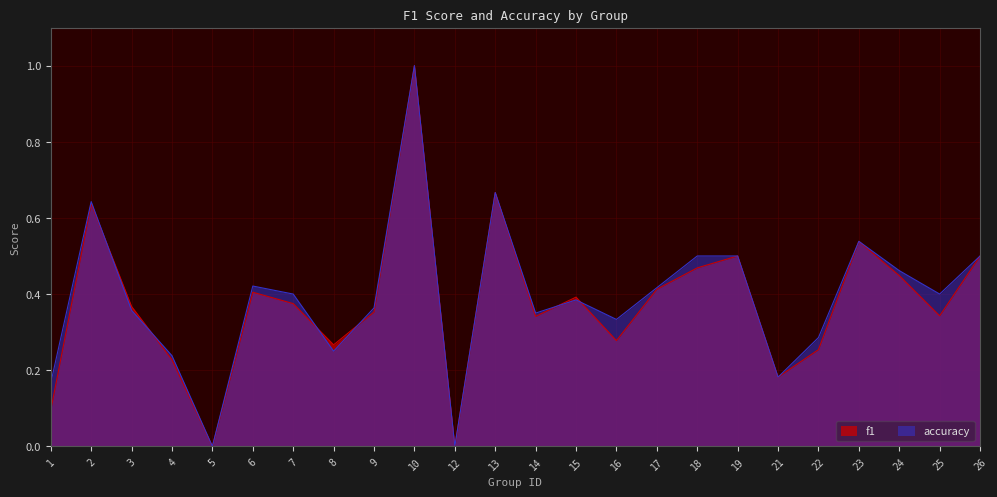

Which series has the largest total across all categories?

accuracy